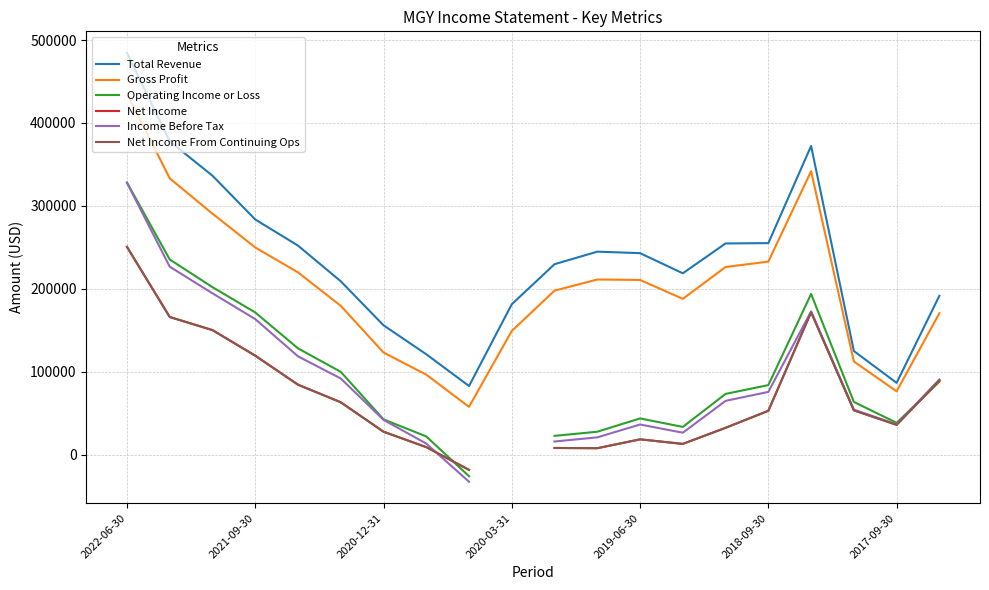

Does the chart have visible grid lines?

Yes